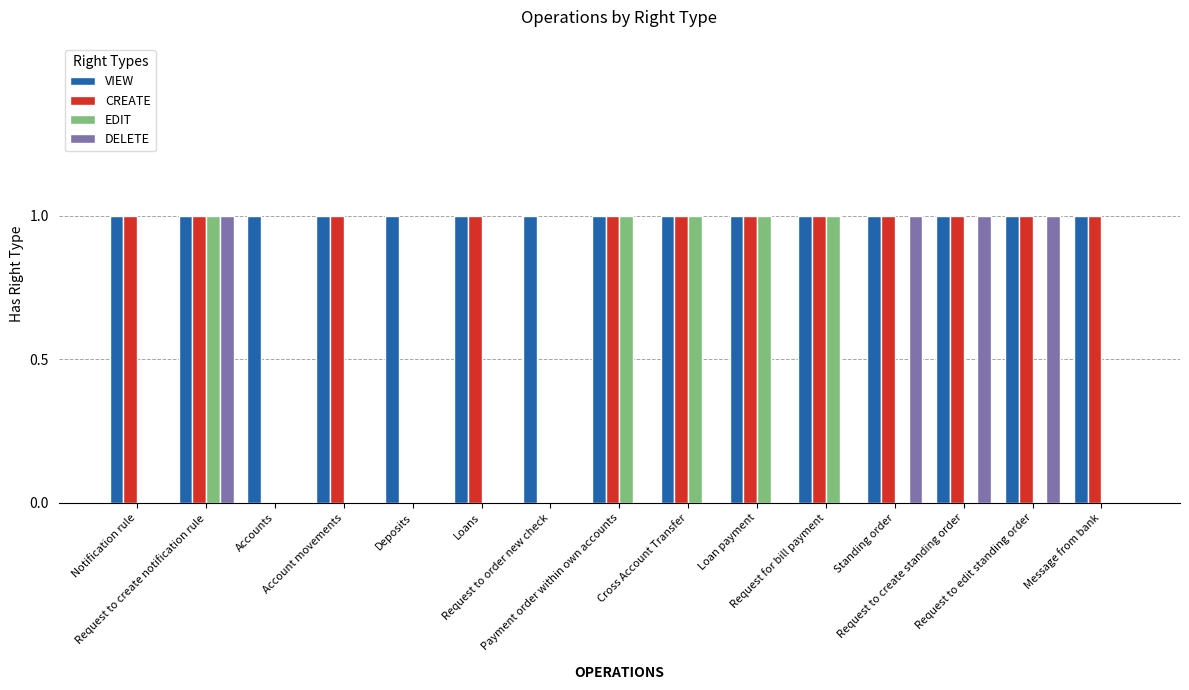

Between Request to edit standing order and Message from bank, which series saw the biggest shift?

DELETE